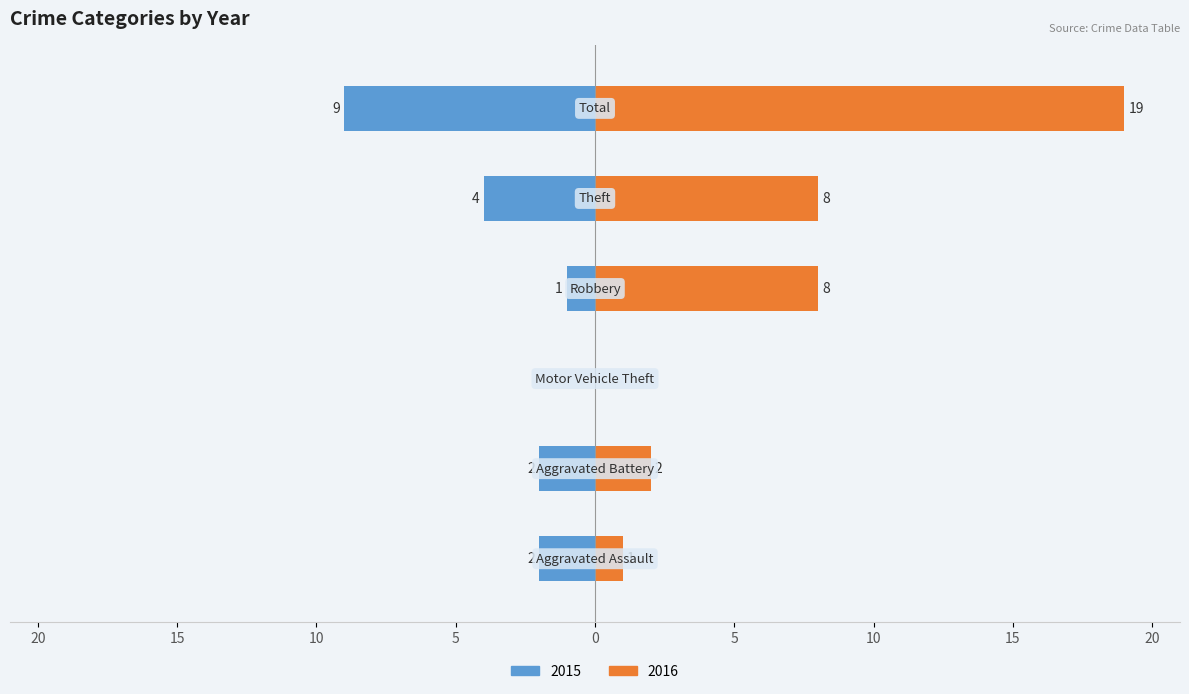

Which series changed the most between Theft and Total?

2016